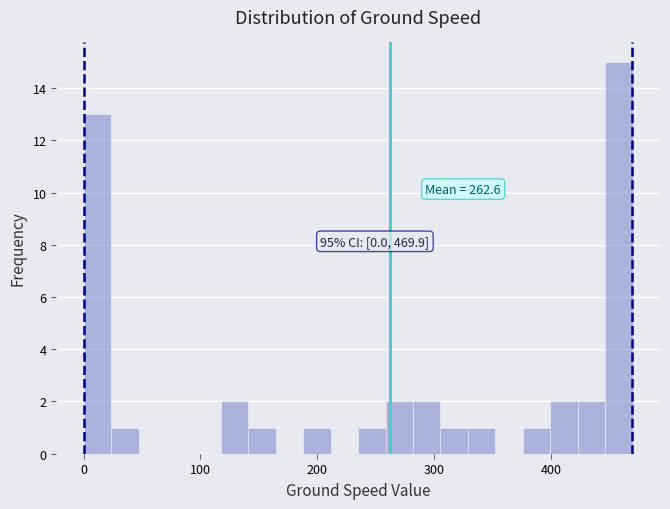

Around what value on the x-axis is the tallest bar? Give the approximate position of its centre, as read against the axis.

460